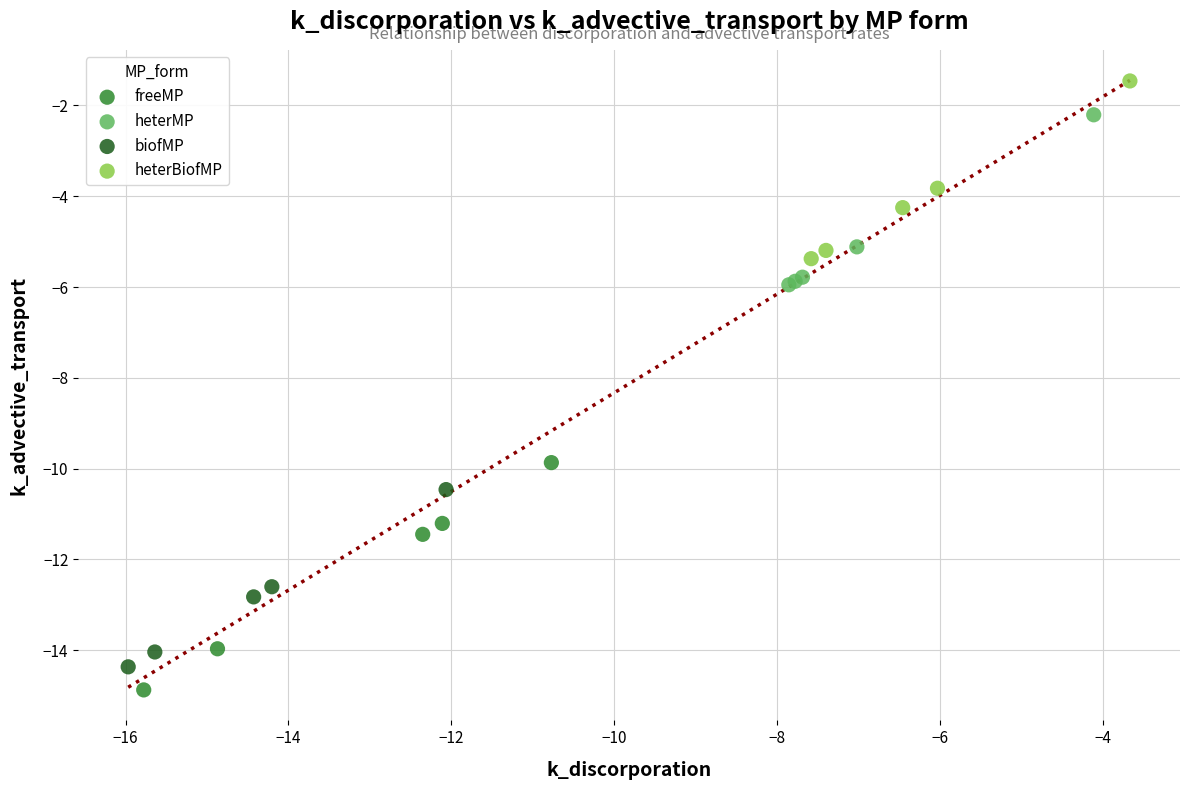

Which series contains the highest Y value?

heterBiofMP